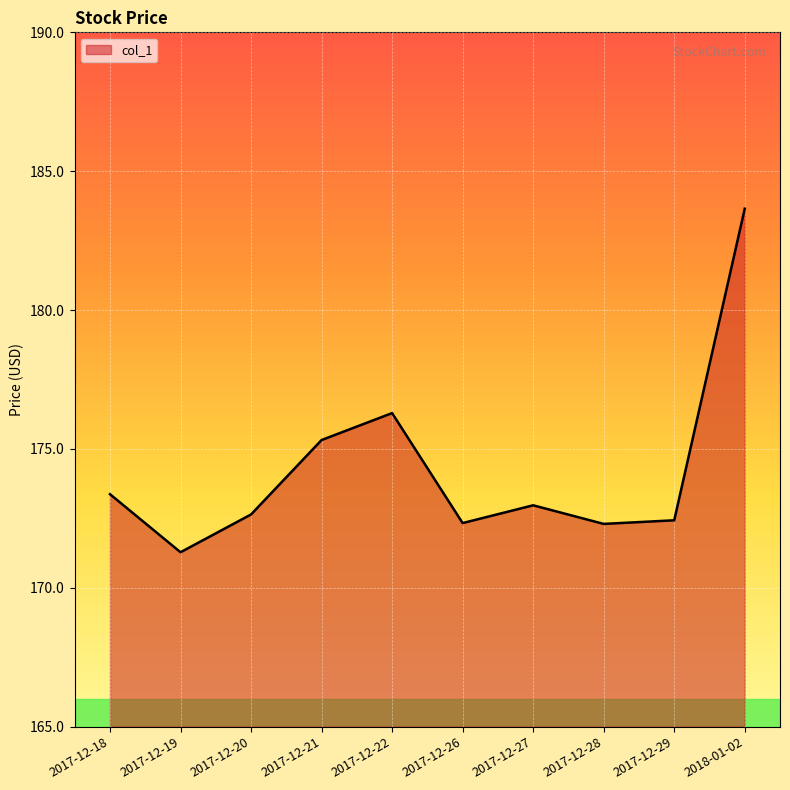

What is the minimum value shown in the chart?

171.3